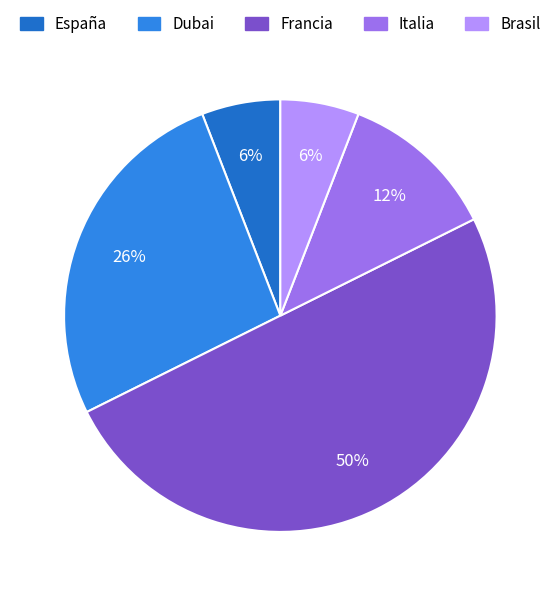

What portion of the pie excludes Dubai?

73.5%